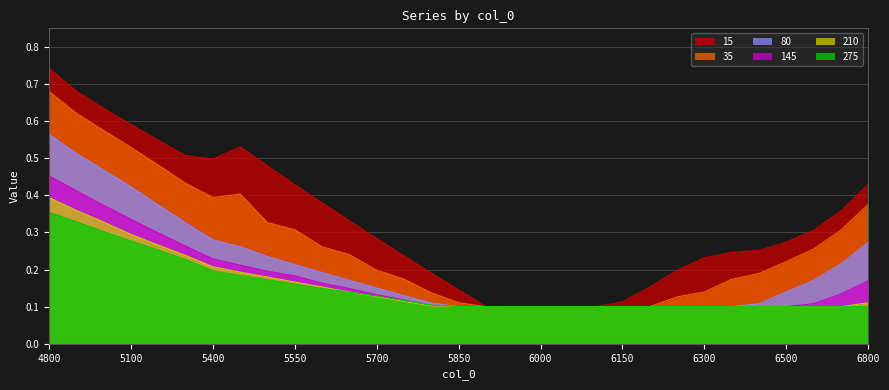

What is the difference between the 15 values at 6400 and 6100?

0.2